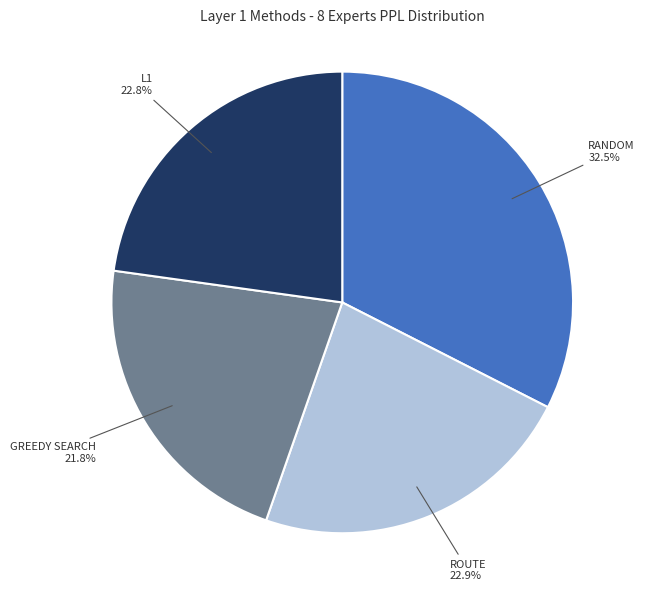

Is there a majority slice in this chart?

No